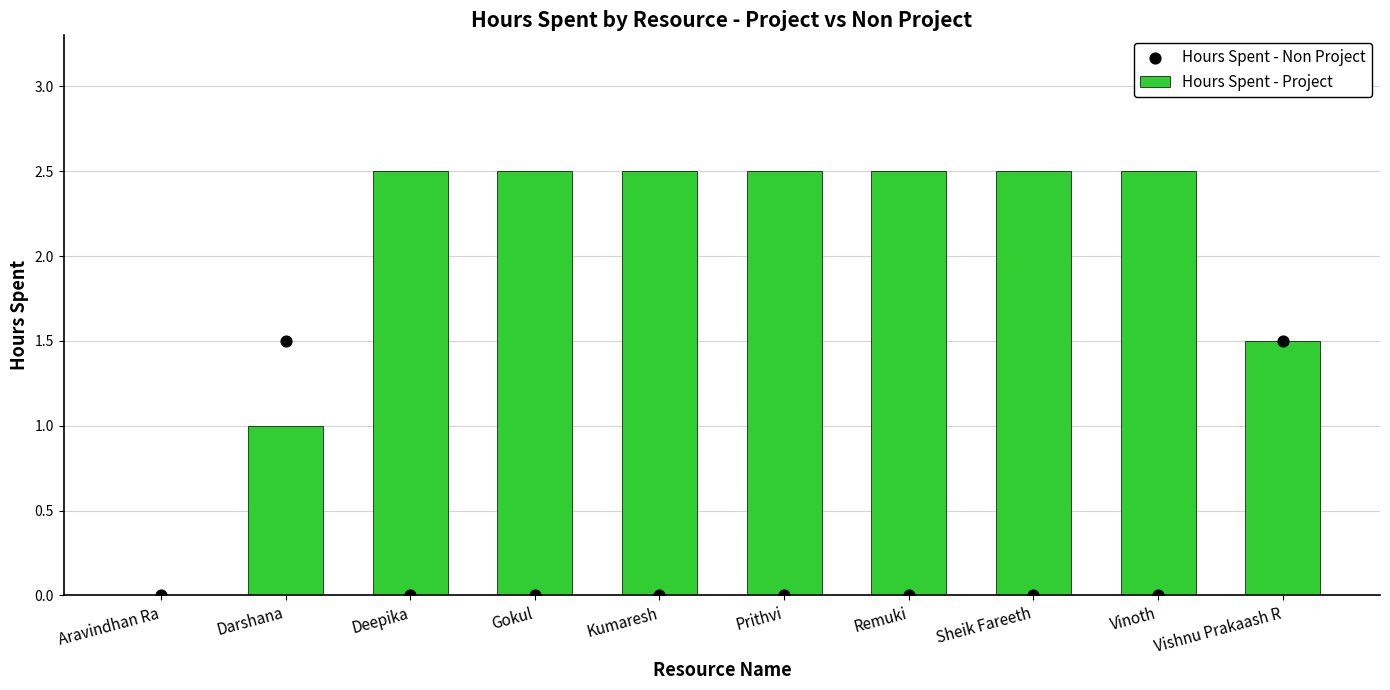

Which series has the largest total across all categories?

Hours Spent - Project